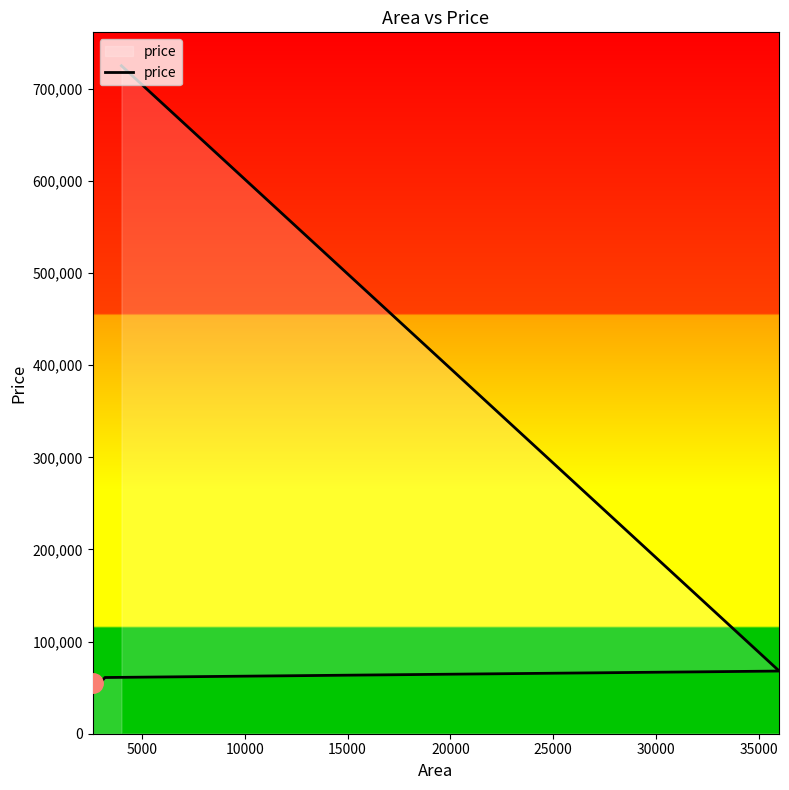

What is the average value?

193000